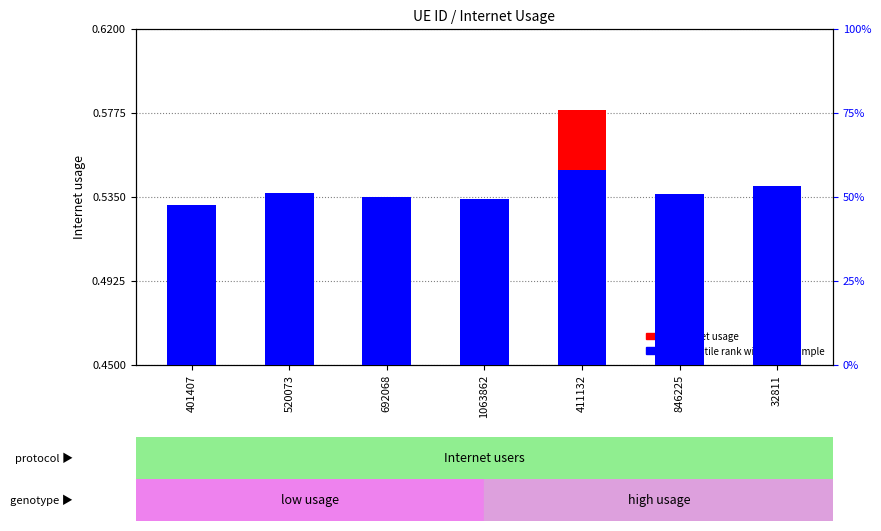

Rank the categories by Internet usage value from lowest to highest.

401407, 1063862, 692068, 846225, 520073, 32811, 411132